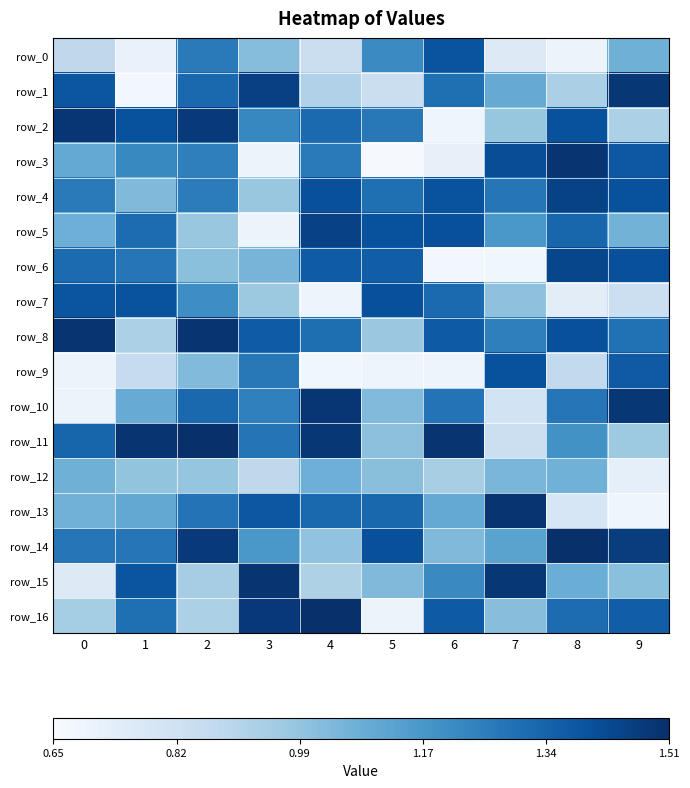

Where is row_2 nearest to the value 1?

7